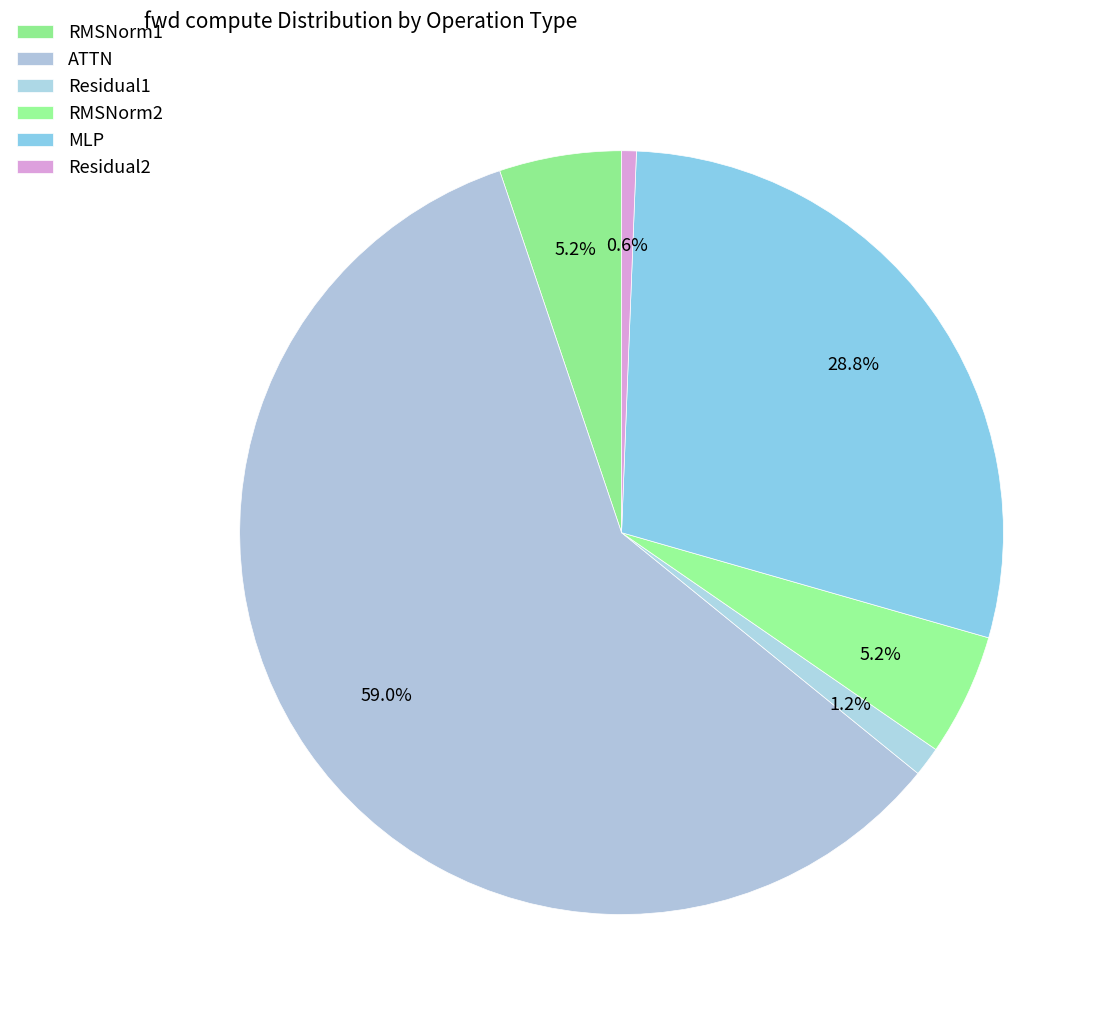

Is Residual1 the majority of the pie?

No